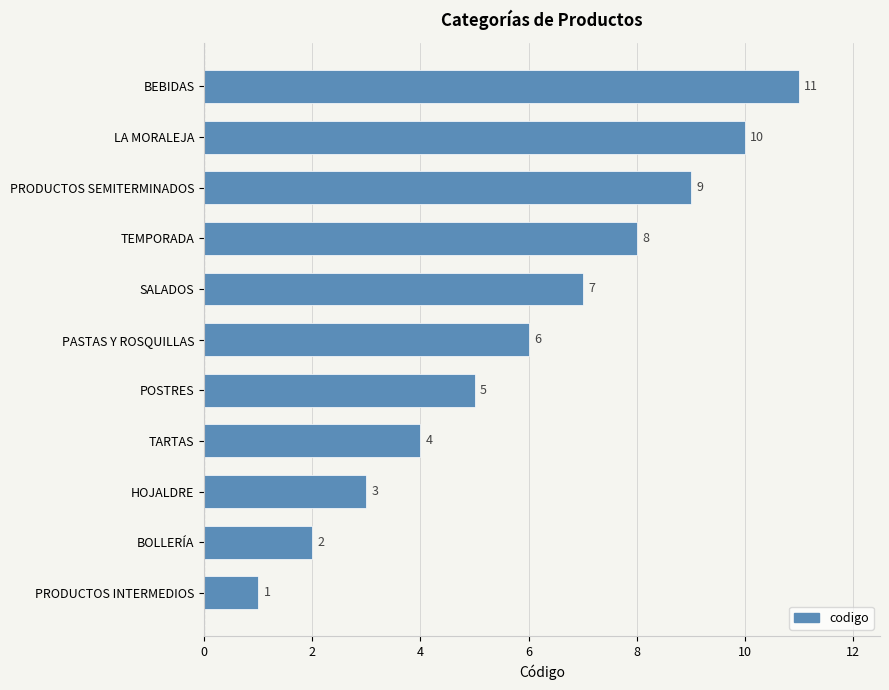

Does the chart contain stacked bars?

No